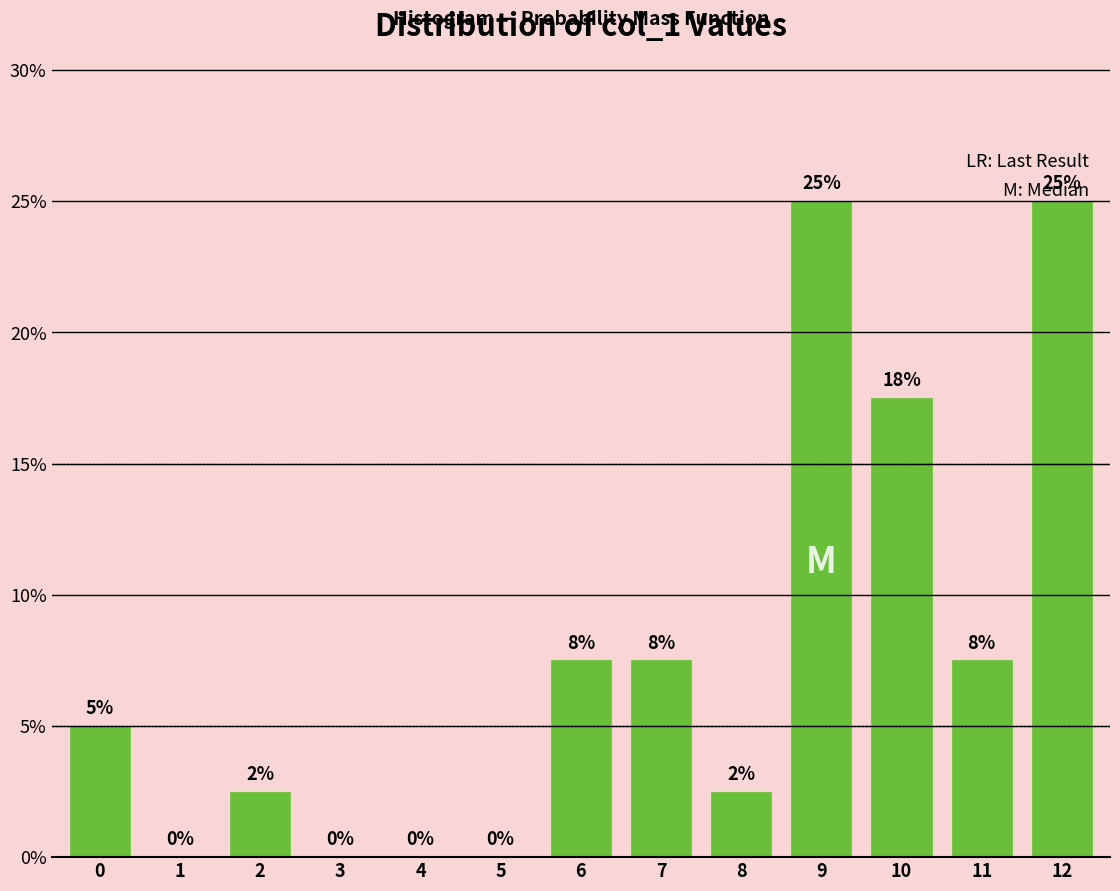

What is the approximate value at 11?

7.5